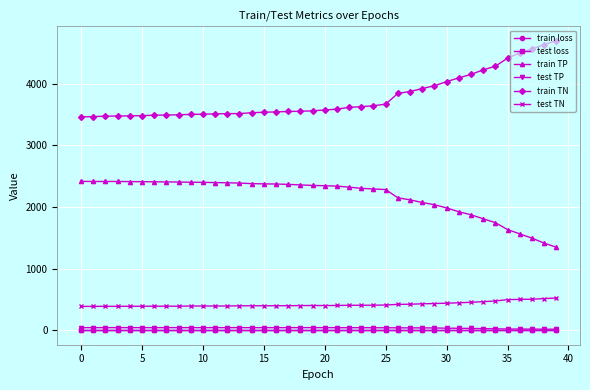

Does the chart have visible grid lines?

Yes